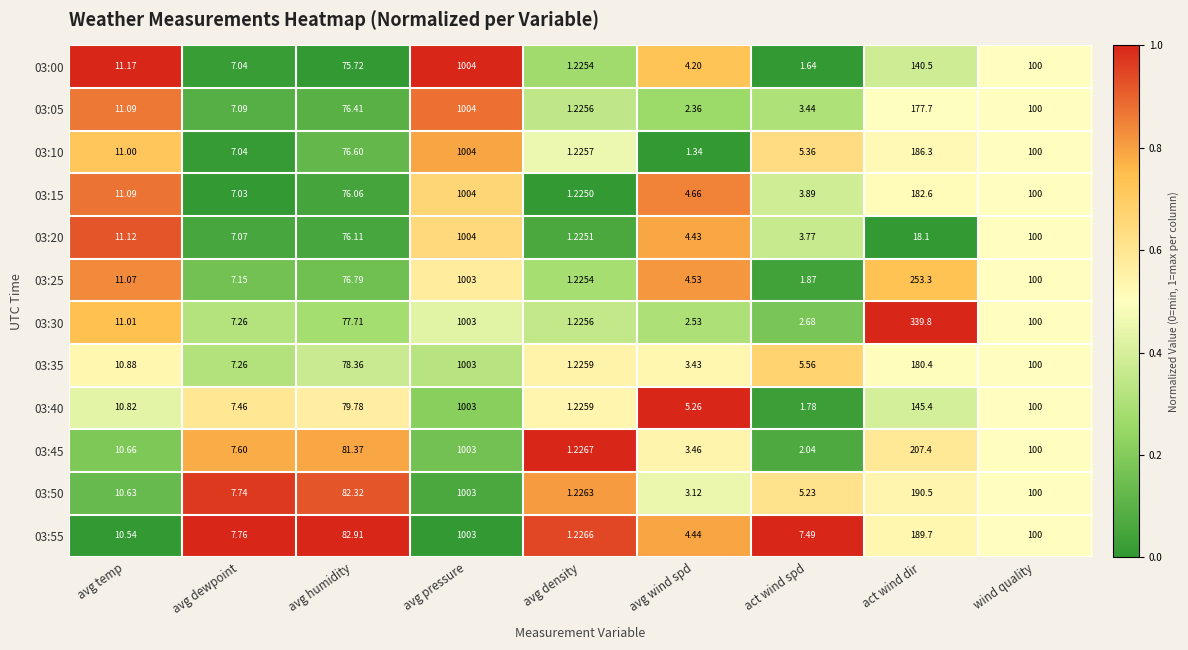

Between avg density and avg wind spd, which series saw the biggest shift?

03:40